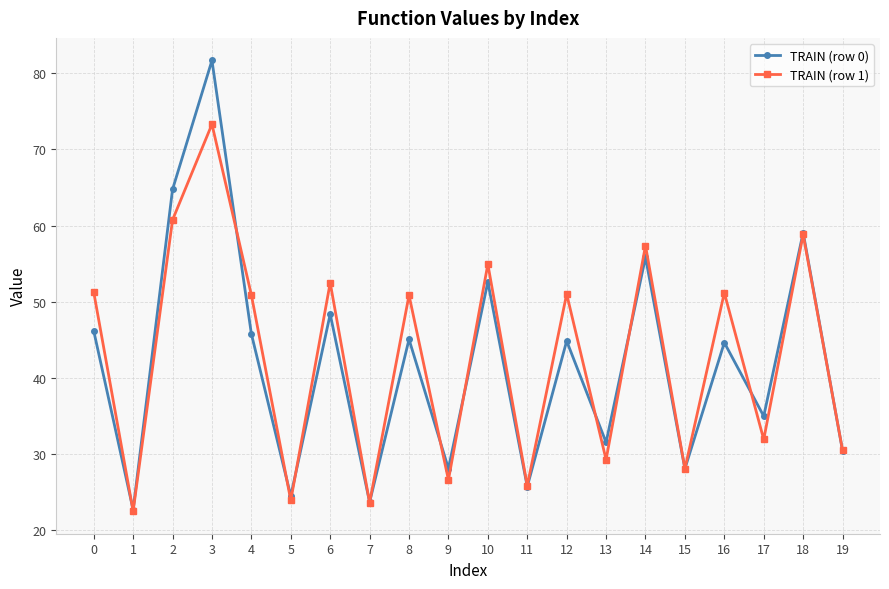

At 9, list the series in order from largest to smallest.

TRAIN (row 0), TRAIN (row 1)